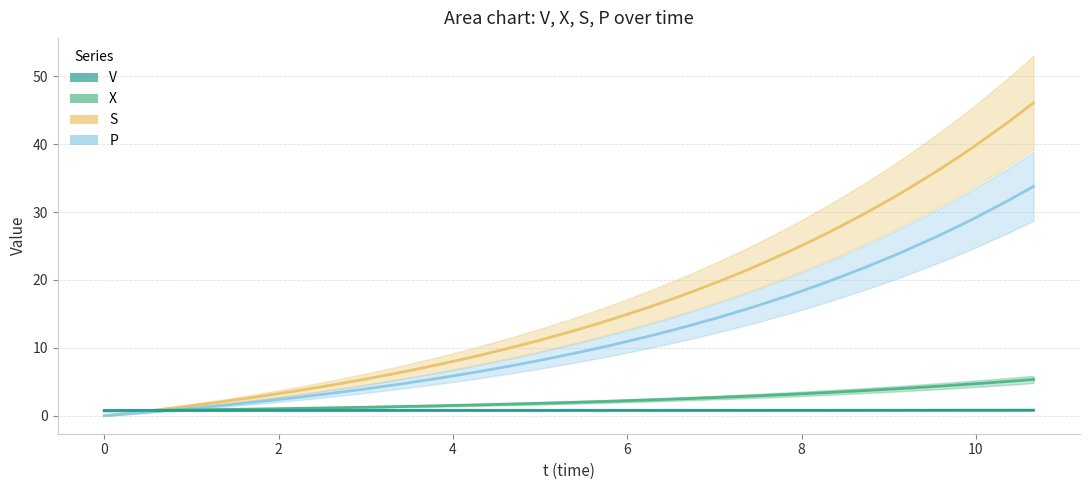

Which series ends up on top after the final intersection of S and X?

S